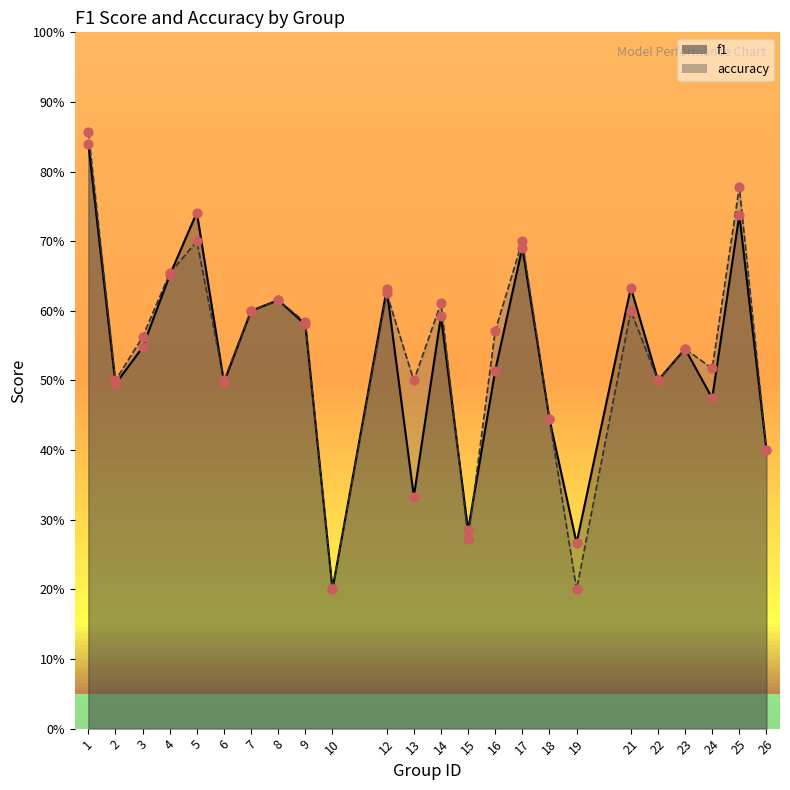

Which series contains the lowest Y value?

f1